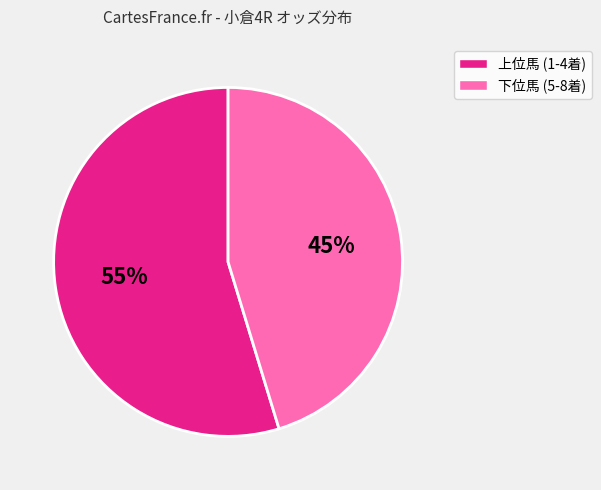

How many segments does this pie chart have?

2